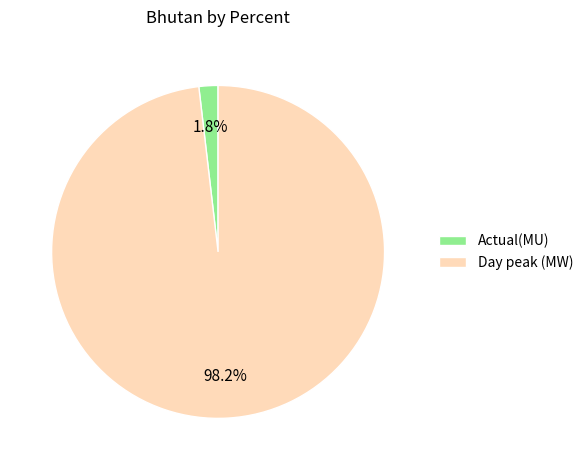

What percentage is the Actual(MU) slice, to the nearest percent?

2%